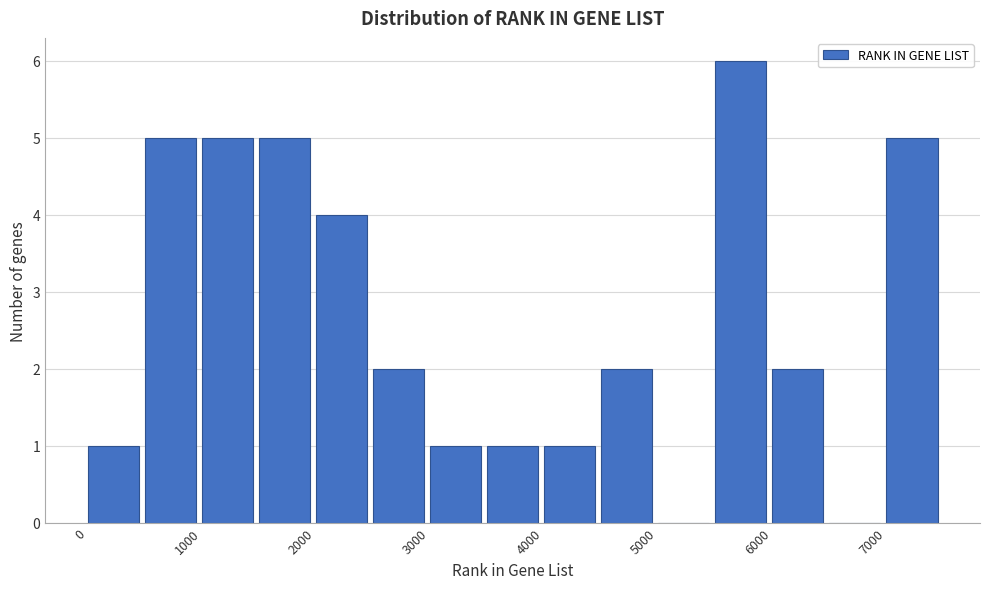

Over which range of the x-axis is the bar tallest?

5500 to 6000